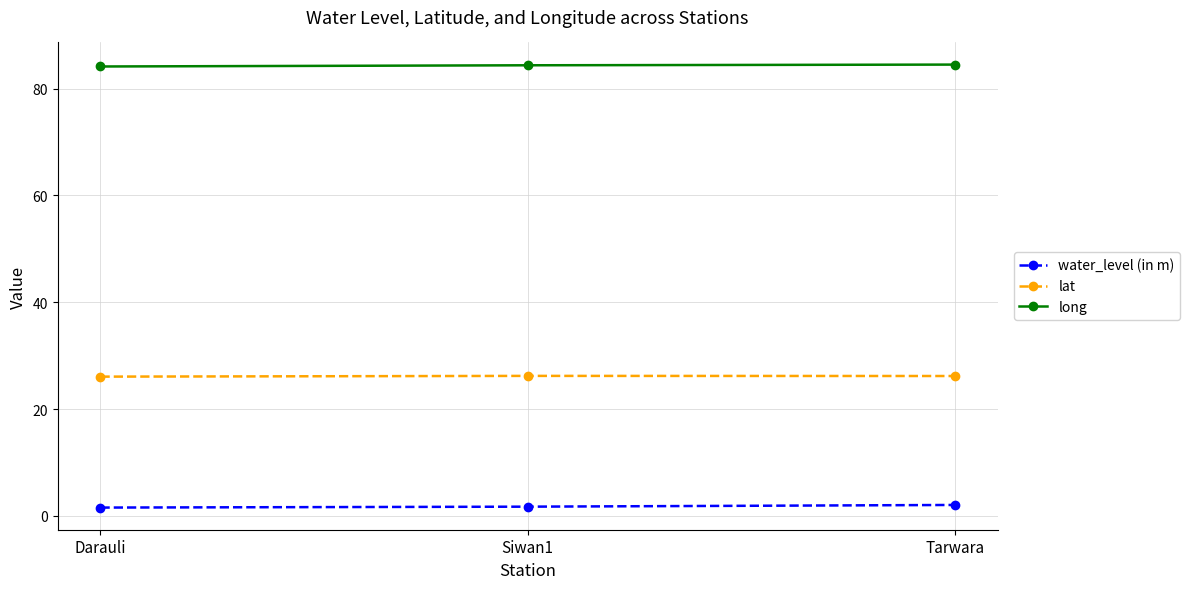

Does the chart display data point markers on the line(s)?

Yes